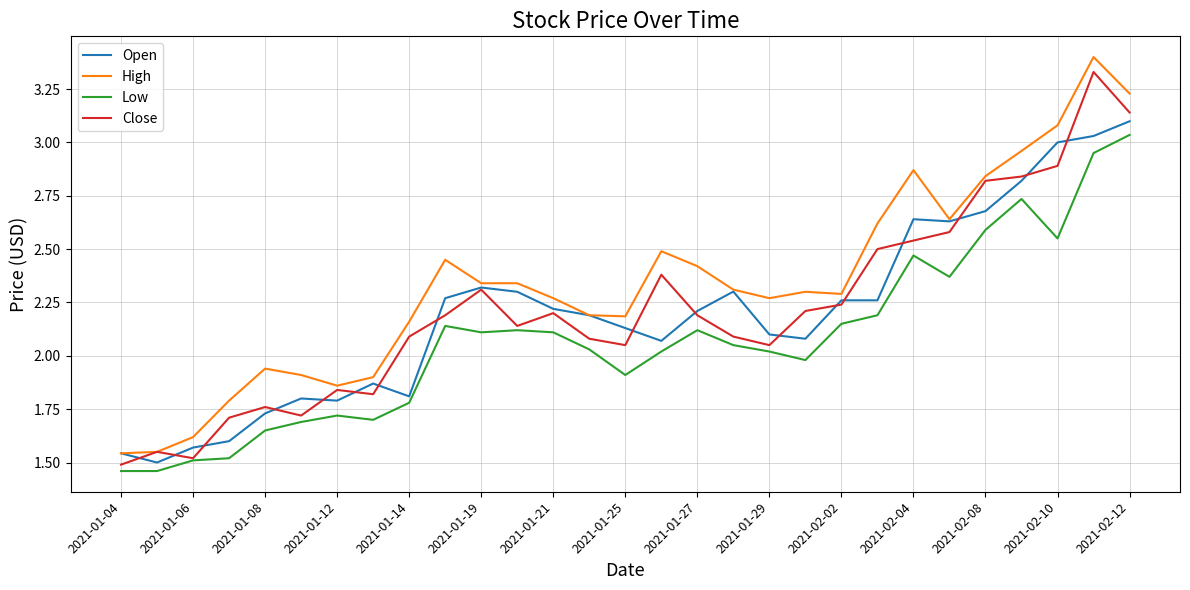

True or false: Low and High cross at least once.

False